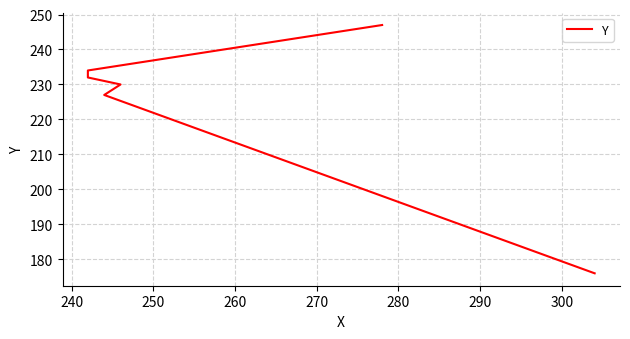

Is it true that the value at 270 is 380?

False